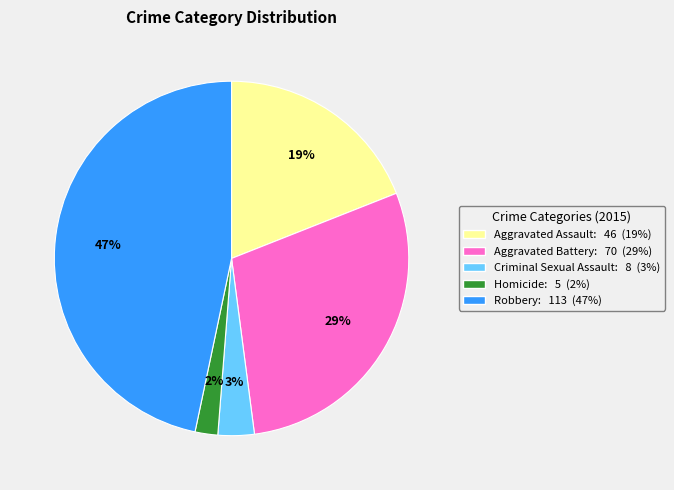

The Homicide slice represents 2% of the pie. True or false?

True